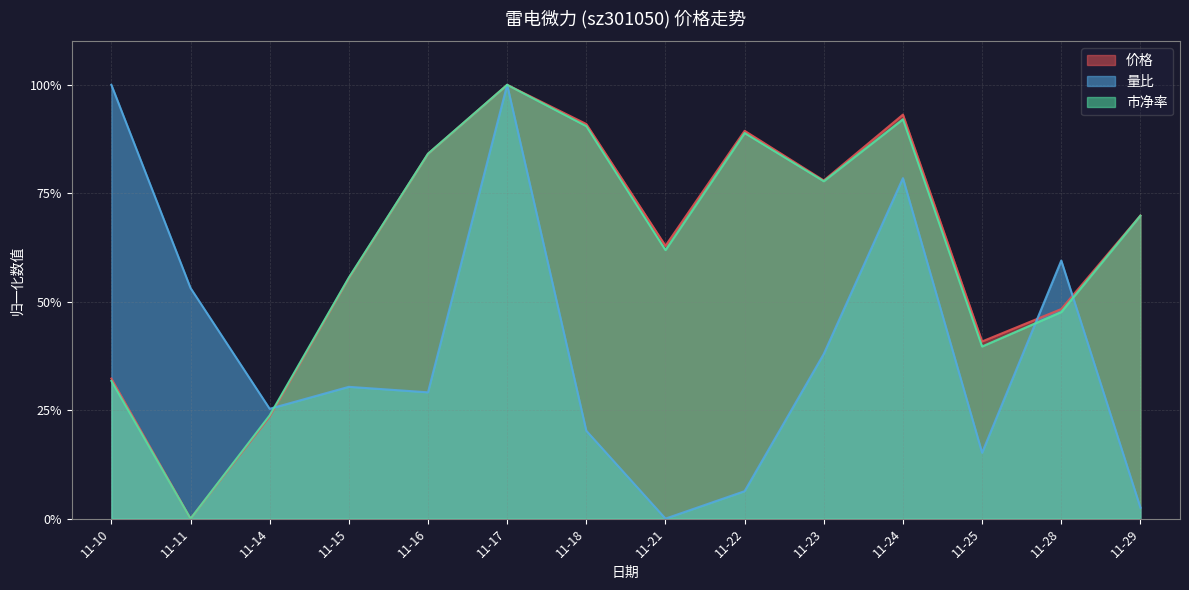

The value of 市净率 at 11-15 is 0.7. True or false?

False